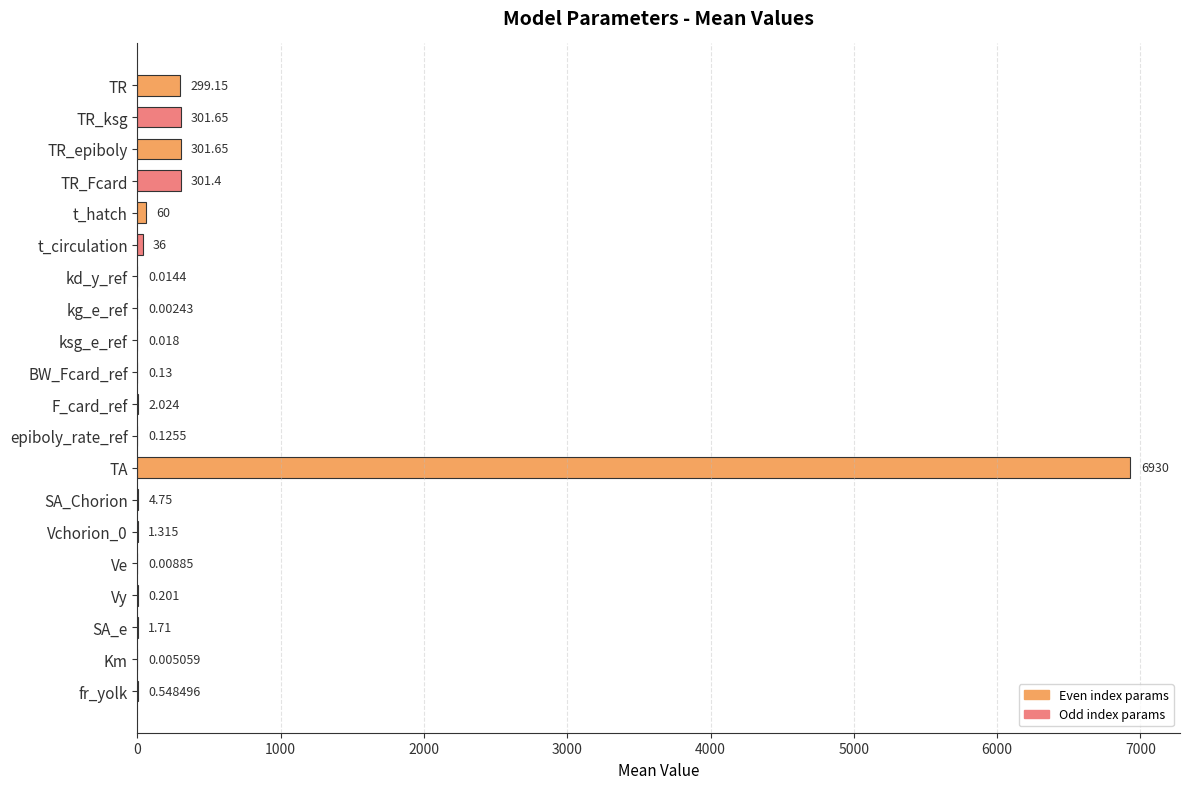

Which label corresponds to the largest value in the chart?

TA